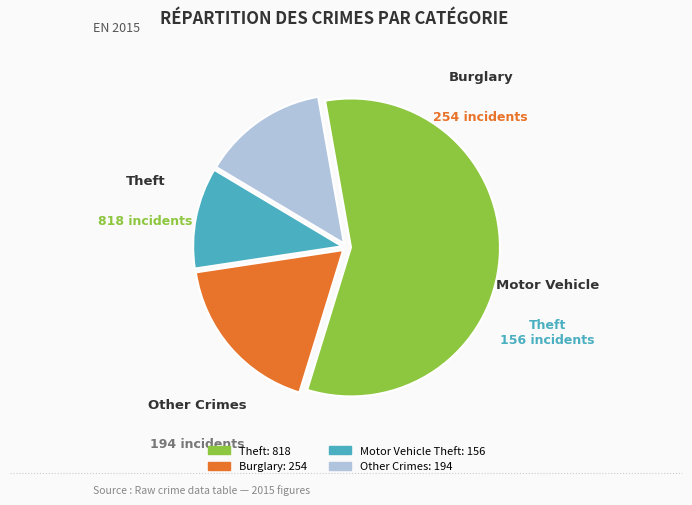

Does any single category account for the majority?

Yes